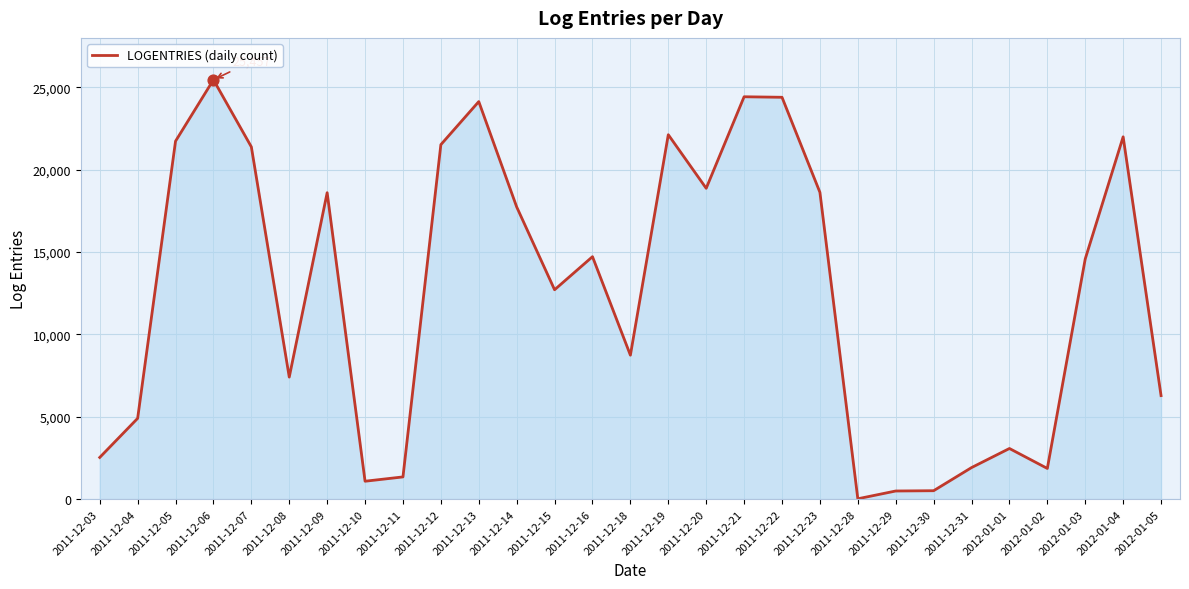

What is the change in value from 2011-12-13 to 2011-12-14?

-6394